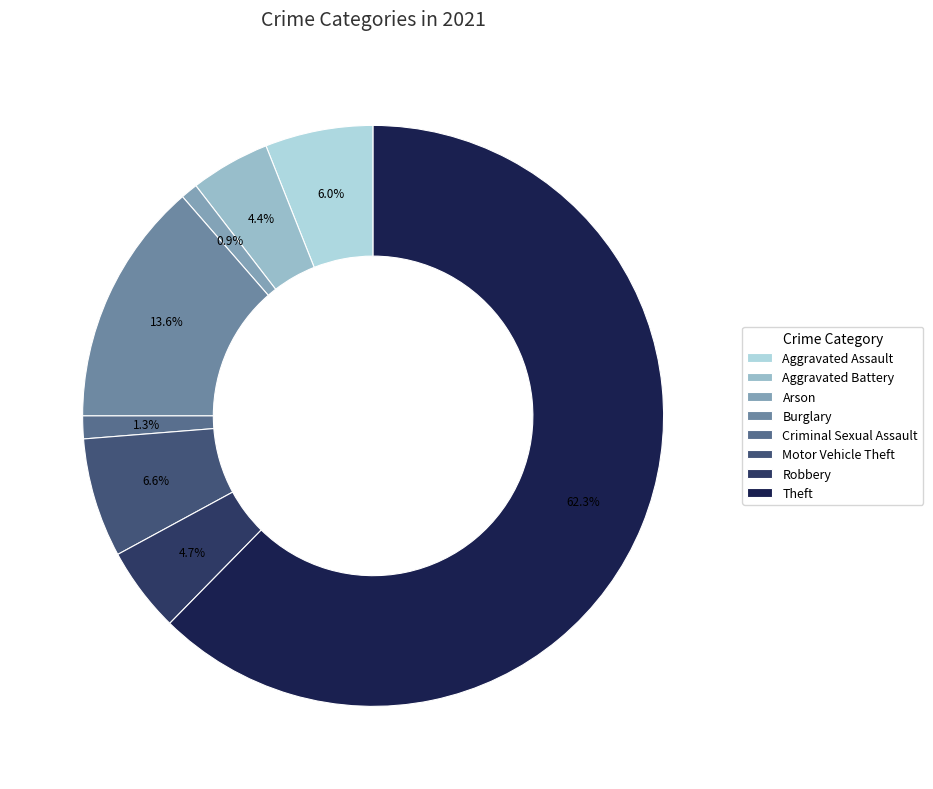

To the nearest percent, what is the difference between the largest and smallest slice percentages?

61%